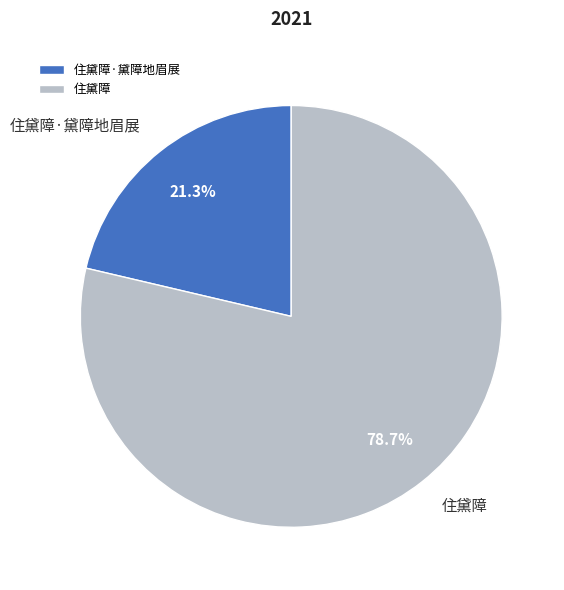

How many slices are in this pie chart?

2